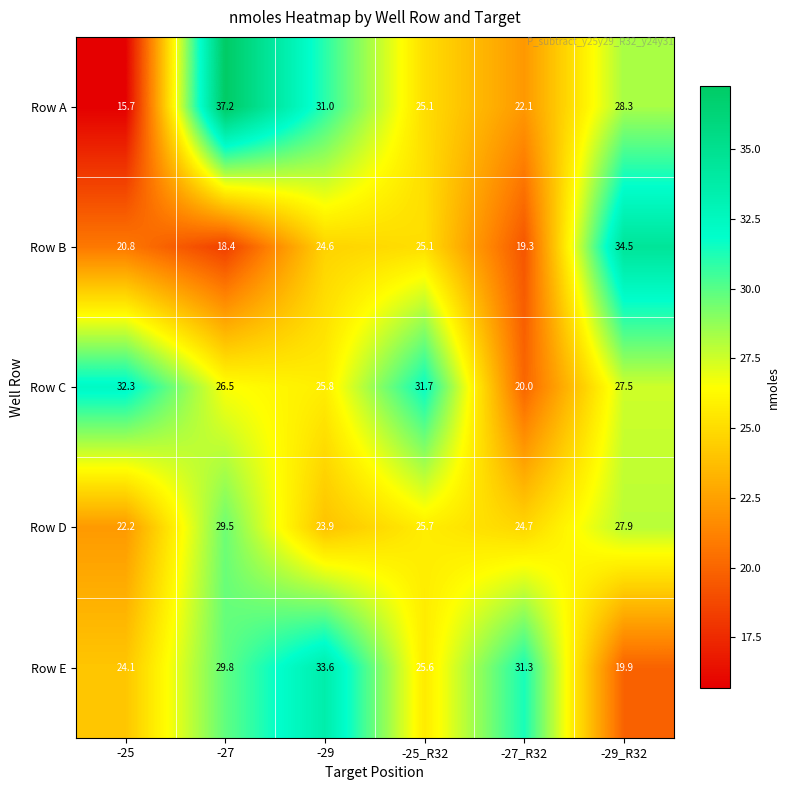

At -27, list the series in order from largest to smallest.

Row A, Row E, Row D, Row C, Row B